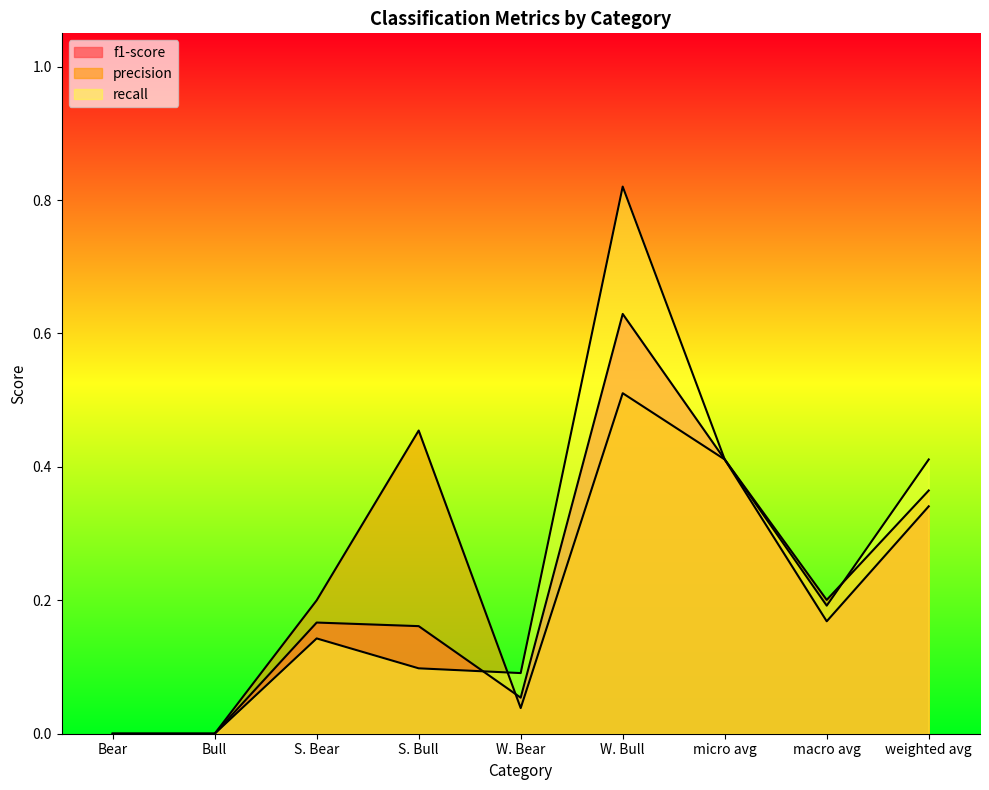

At which category is the sum across all series the highest?

W. Bull